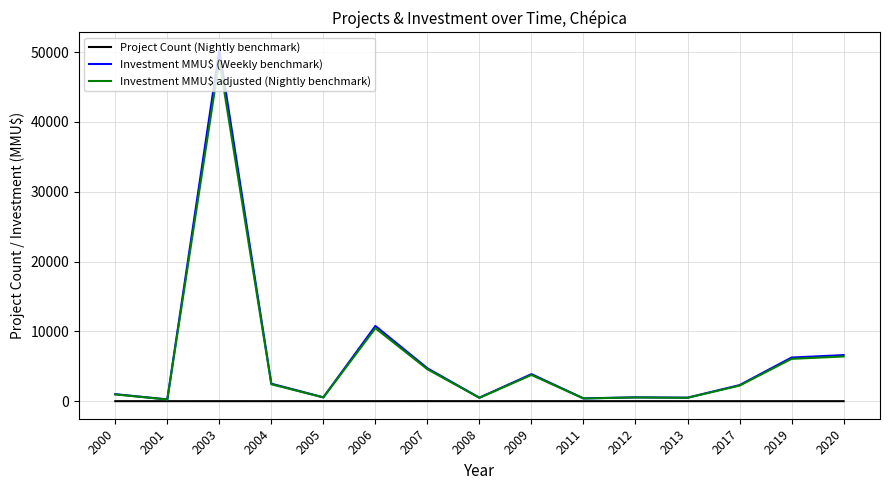

True or false: Project Count (Nightly benchmark) has a value of 3.0 at 2012.

True